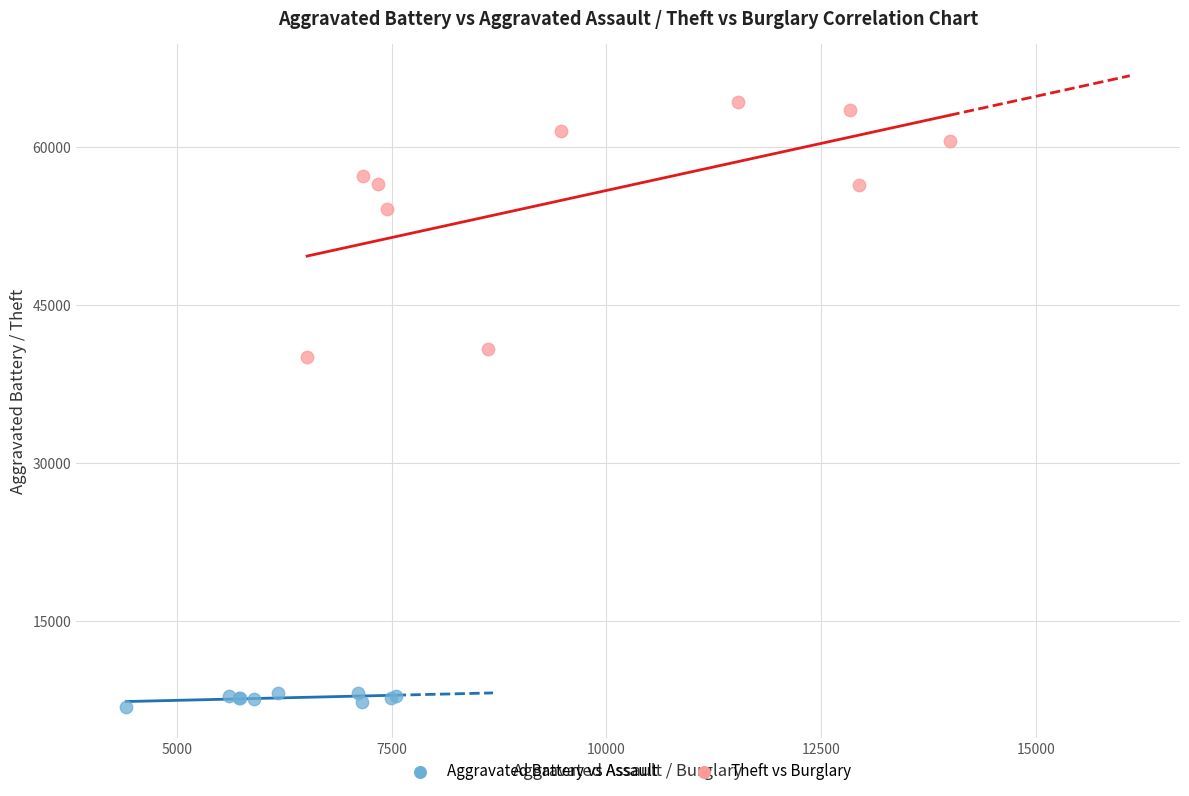

Which series has the largest Y range (max minus min)?

Theft vs Burglary